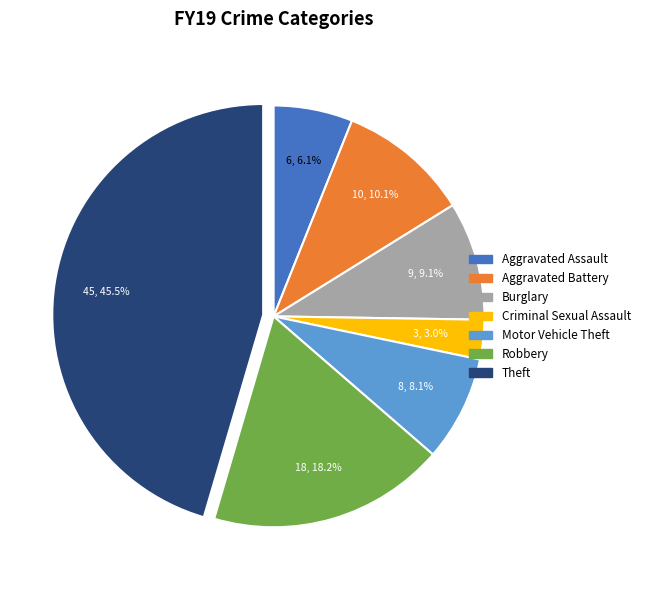

To the nearest percent, what is the difference between the Theft and Aggravated Assault slice percentages?

39%